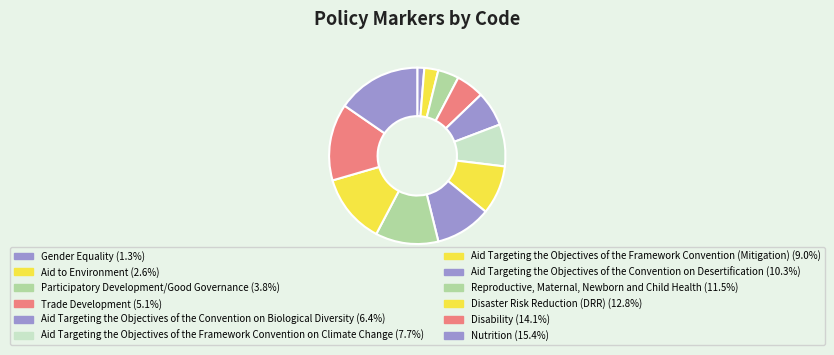

Count the number of slices in the pie.

12